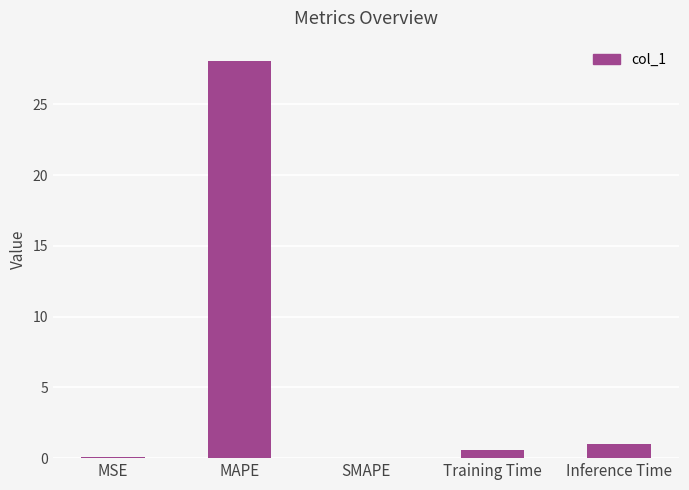

What is the sum of all values?

29.7